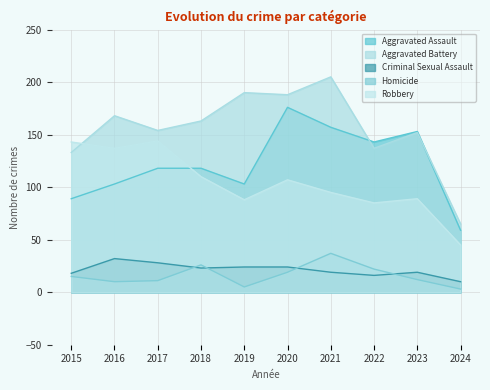

What is the difference between the maximum and minimum values in the Homicide series?

34